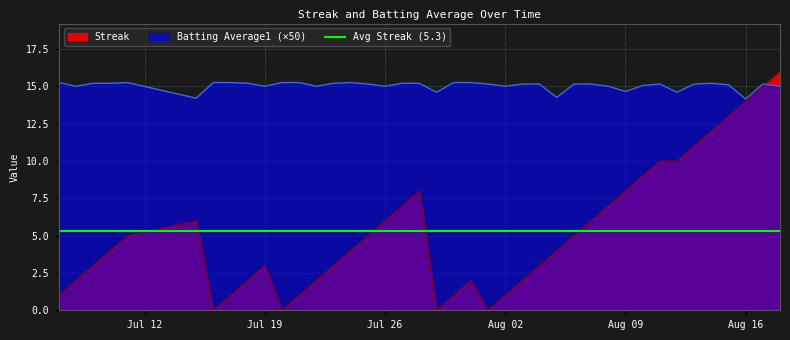

How many interior local valleys does the Streak series have?

4